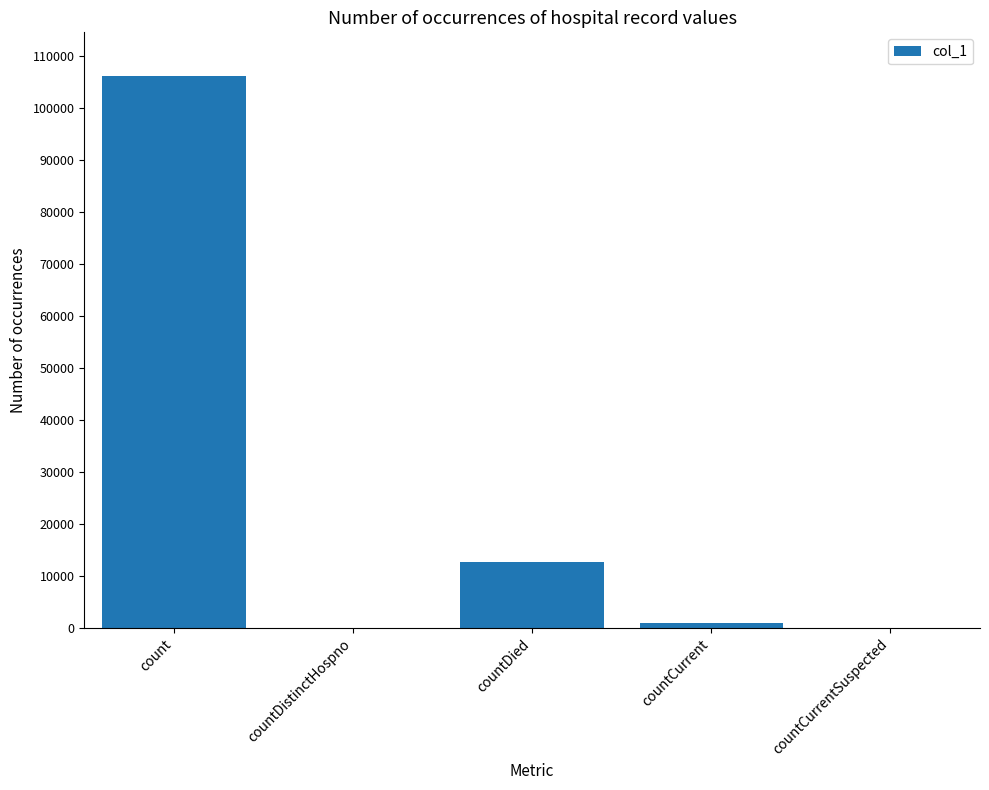

The chart shows a value of 995 at countCurrent. True or false?

True